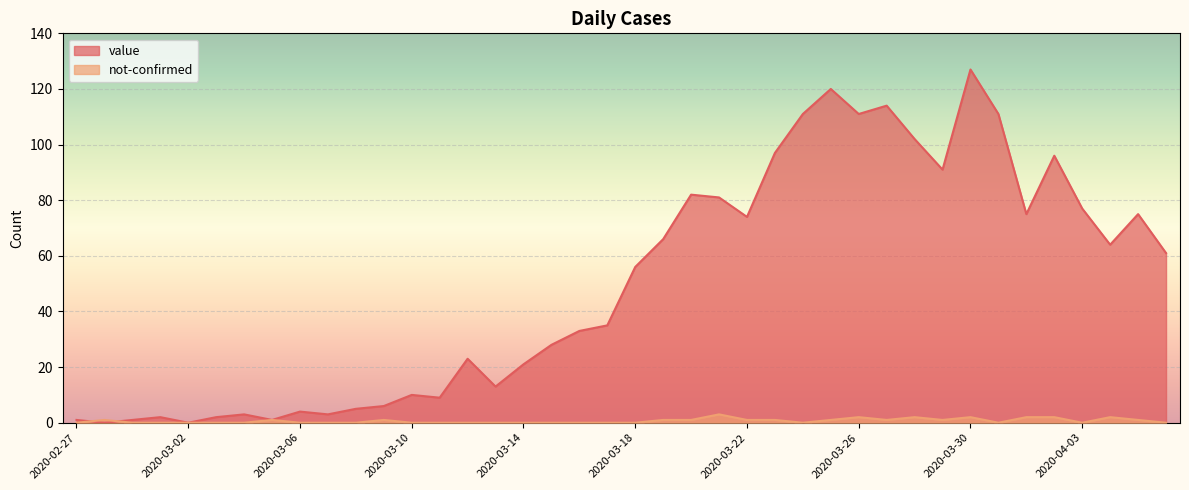

Count the number of categories in the chart.

40